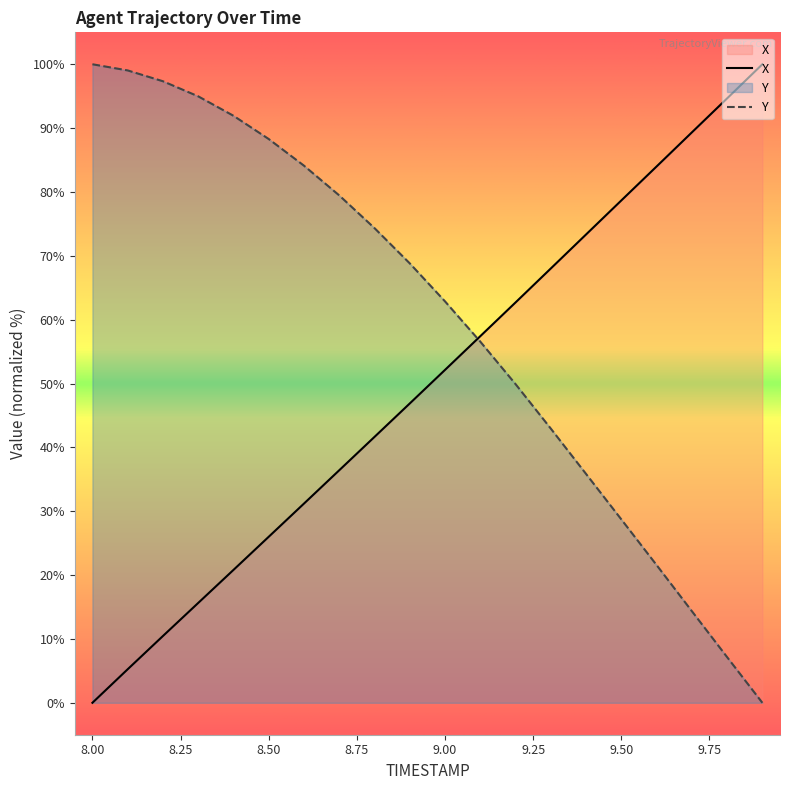

List the series in order of their peak value, lowest first.

X, Y